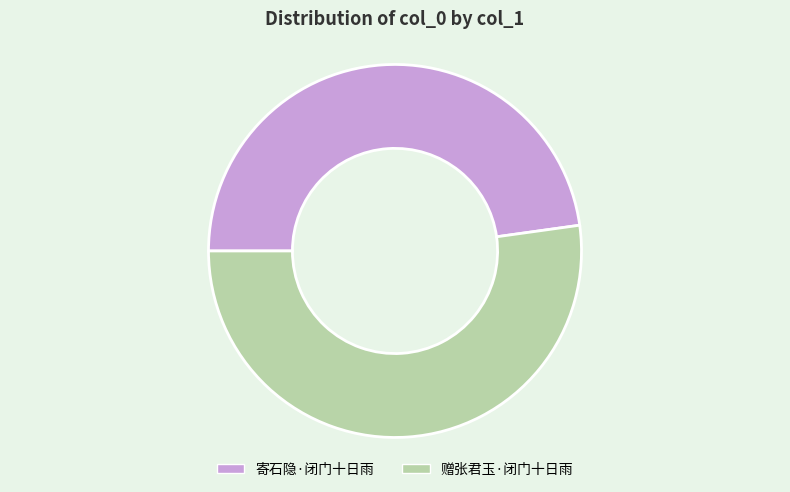

Approximately how many times larger is the value at 赠张君玉·闭门十日雨 compared to 寄石隐·闭门十日雨?

1.1